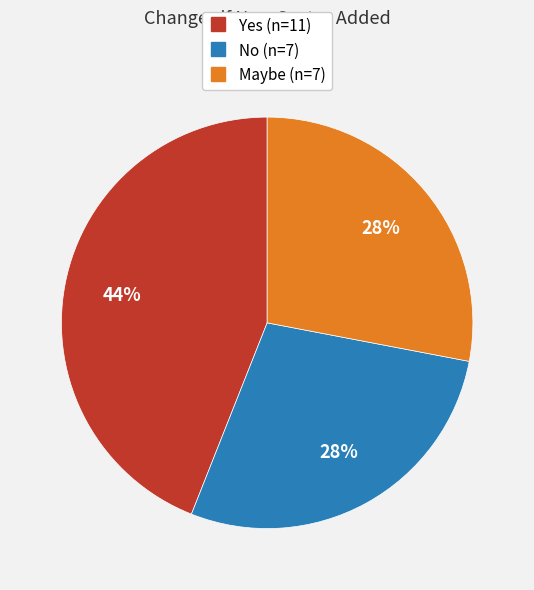

How many slices are in this pie chart?

3